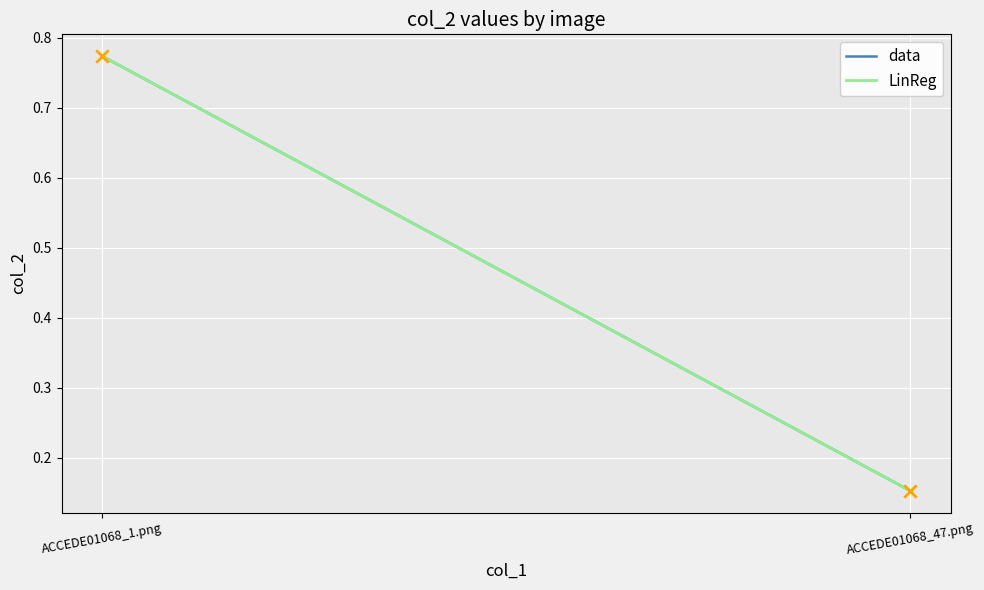

What is the change in value from ACCEDE01068_1.png to ACCEDE01068_47.png?

-0.6